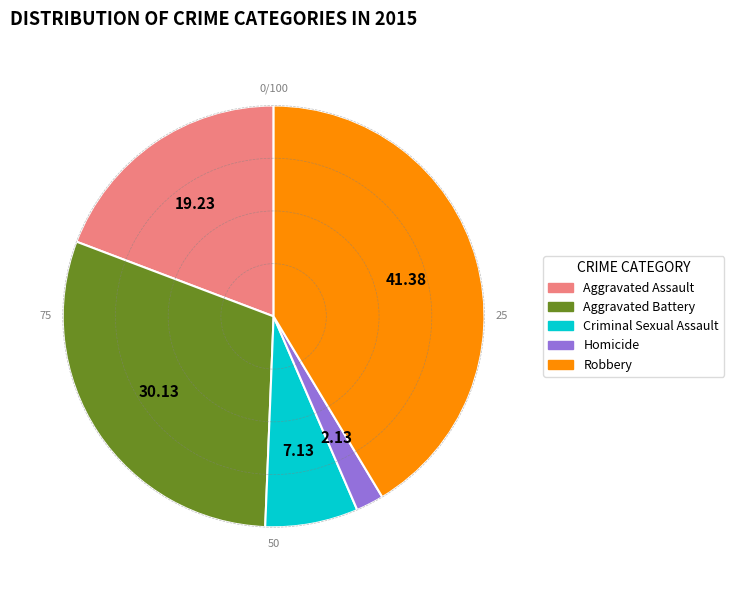

Count the number of slices in the pie.

5